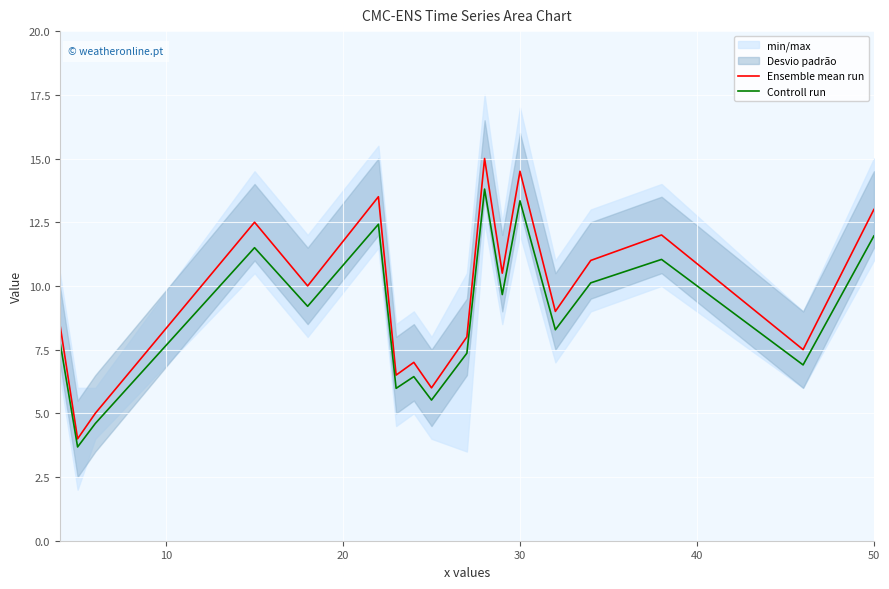

What is the maximum value for Ensemble mean run?

15.0